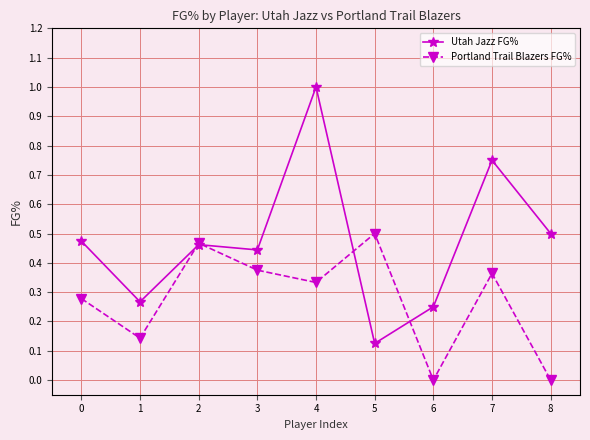

Between 1 and 7, which series saw the biggest shift?

Utah Jazz FG%